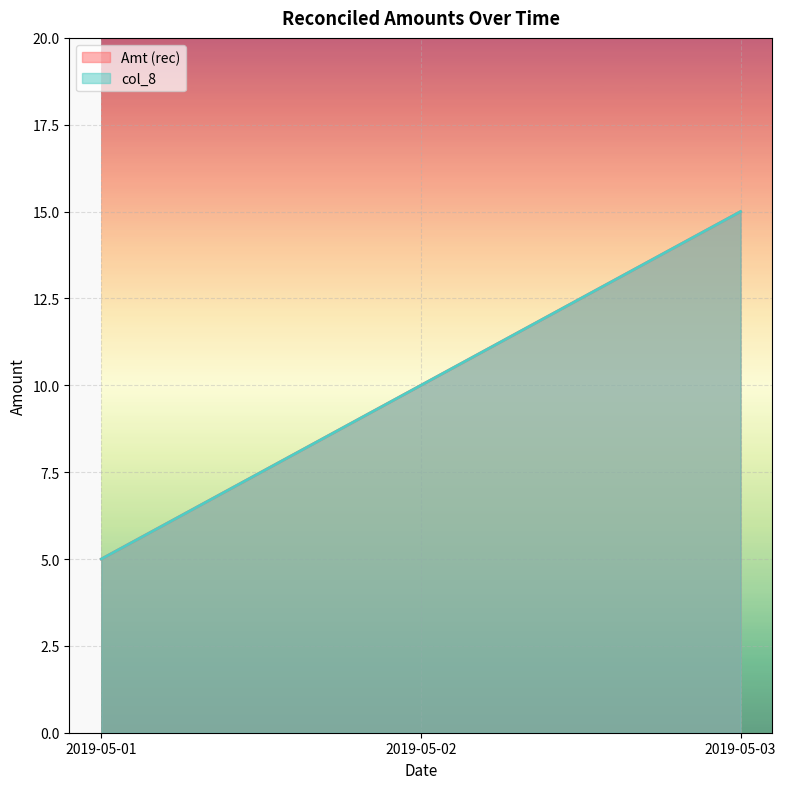

At 2019-05-02, list the series in order from smallest to largest.

Amt (rec), col_8